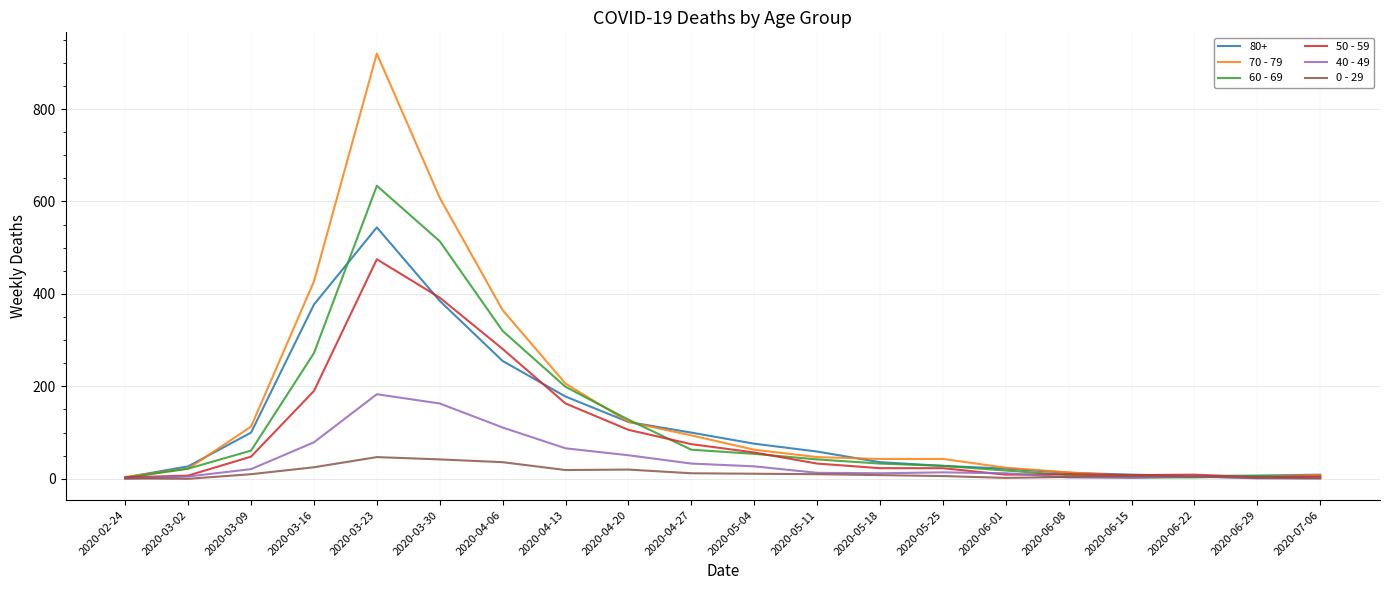

List the series in order of their peak value, highest first.

70 - 79, 60 - 69, 80+, 50 - 59, 40 - 49, 0 - 29